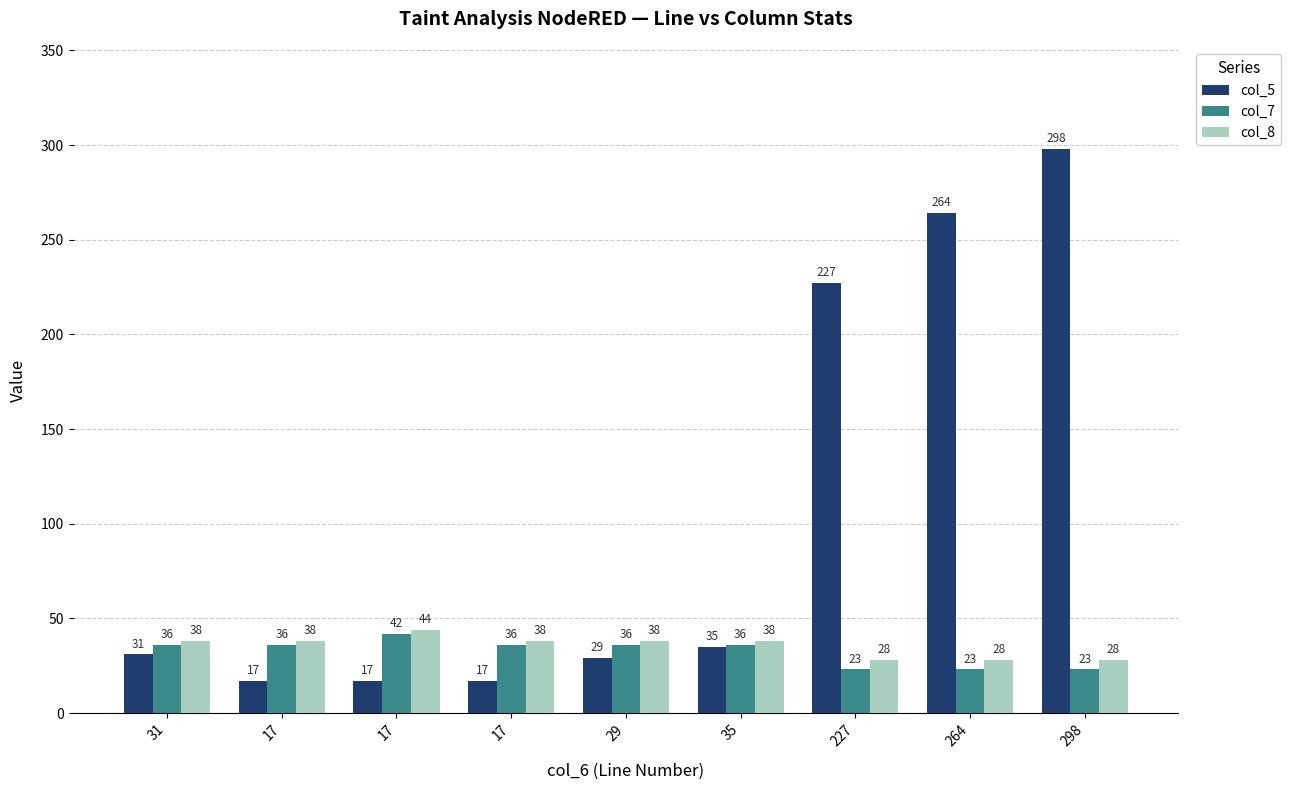

How many series are shown in this chart?

3